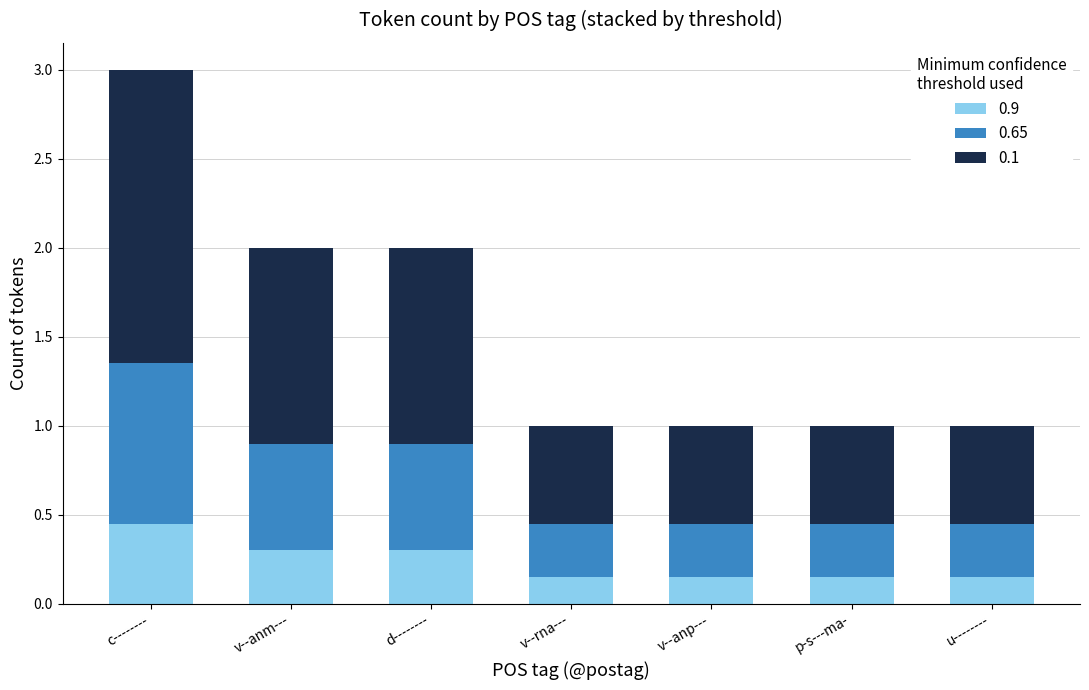

The value of 0.9 at v--rna--- is 0.0. True or false?

False